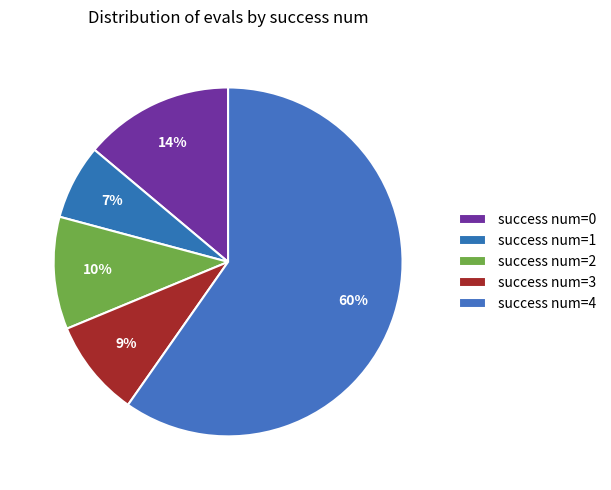

How many segments does this pie chart have?

5